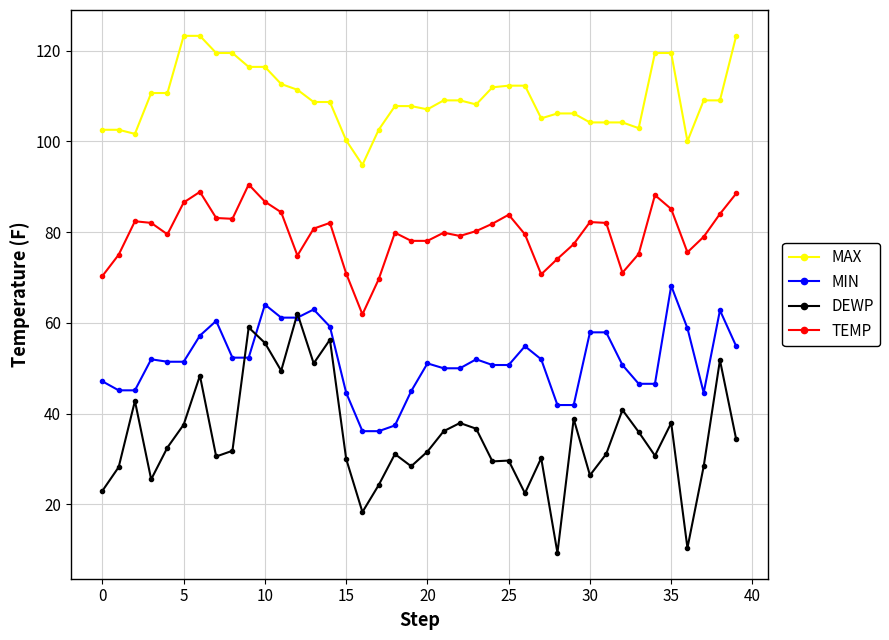

What is the value of the DEWP point at the 3rd from the left?

42.8